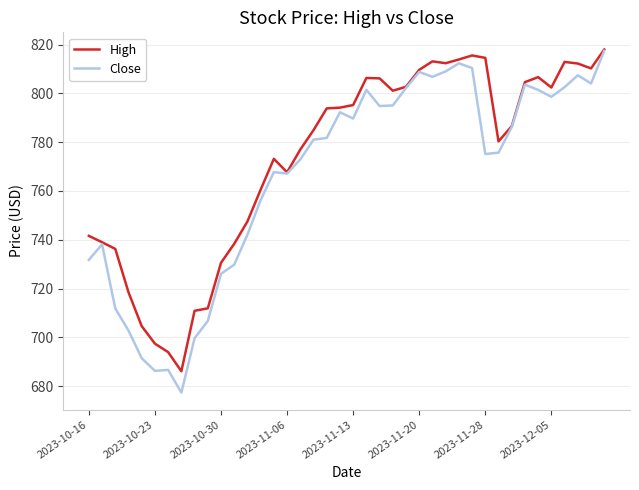

Rank the series by their average value, from lowest to highest.

Close, High